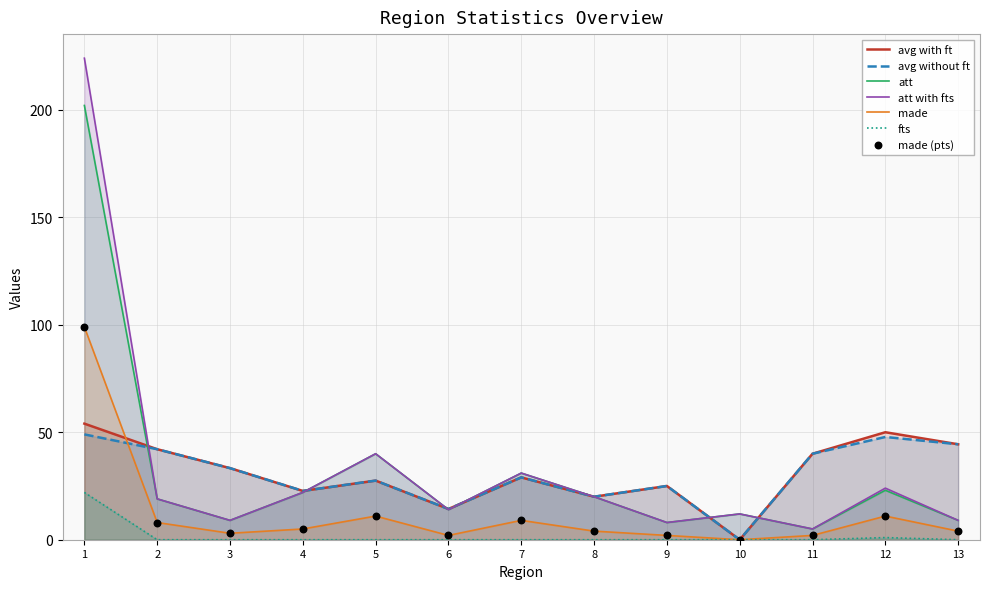

Which series has the largest total across all categories?

att with fts